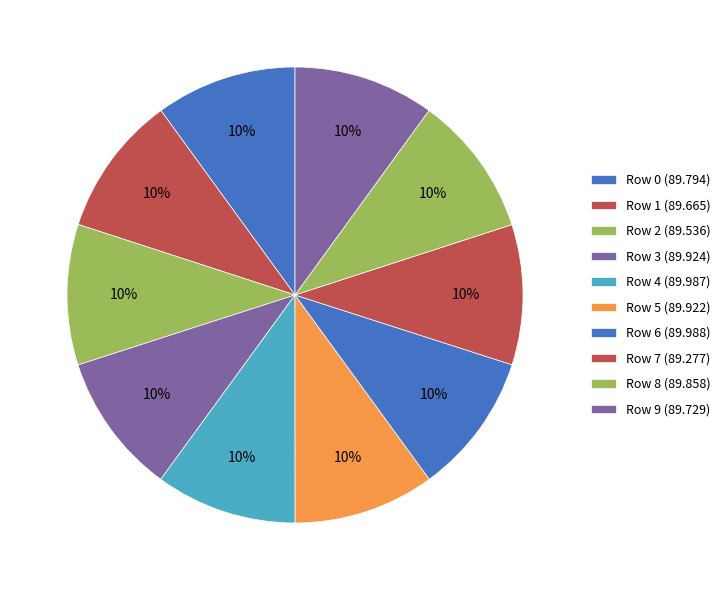

How many slices are in this pie chart?

10